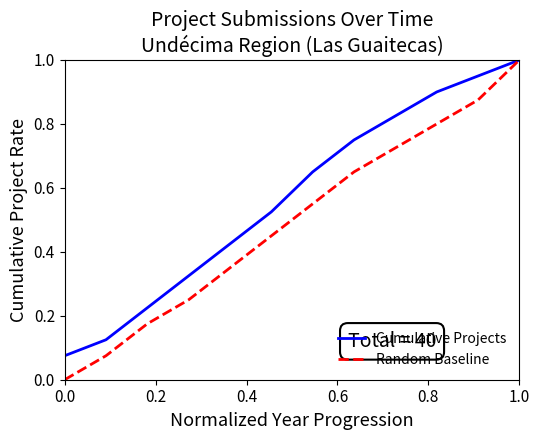

What is the highest value of the Cumulative Projects series?

1.0